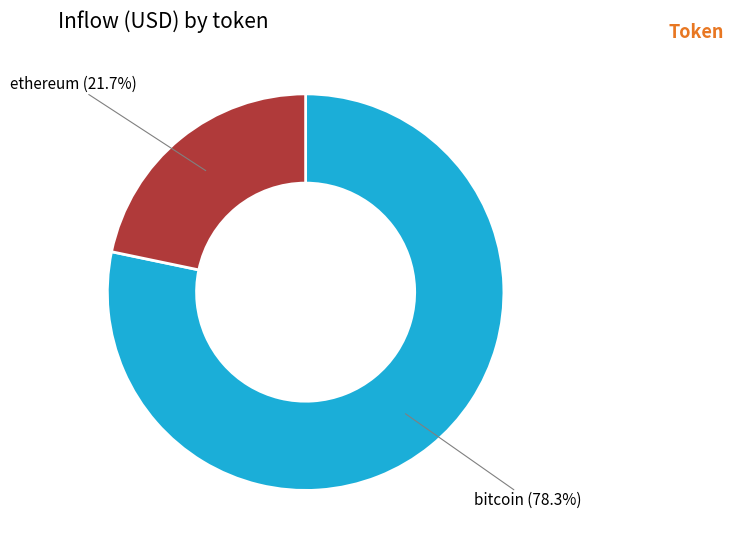

Rank the categories by value from lowest to highest.

ethereum, bitcoin